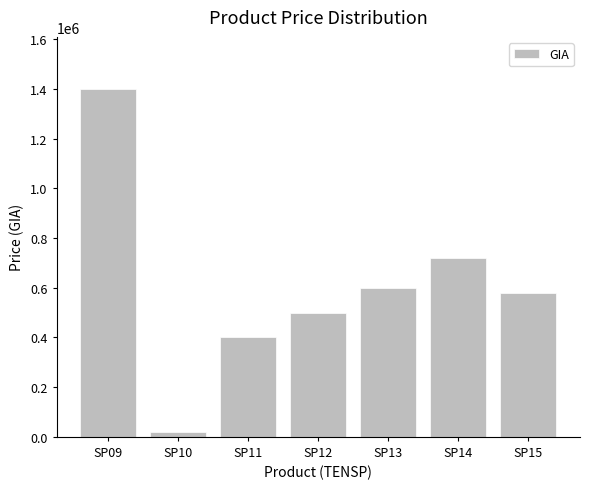

How many bars are there in total?

7